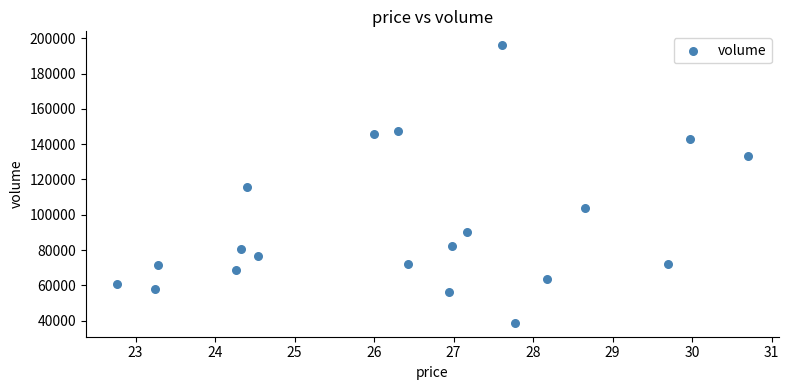

What is the range of Y values (max minus min)?

157434